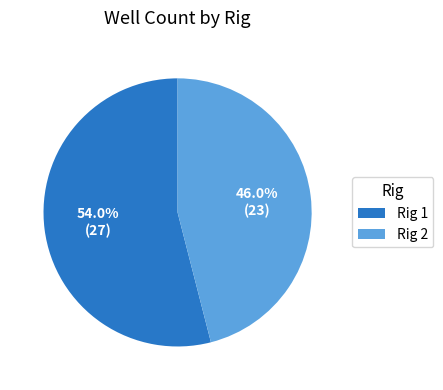

Which category has the biggest portion of the pie?

Rig 1